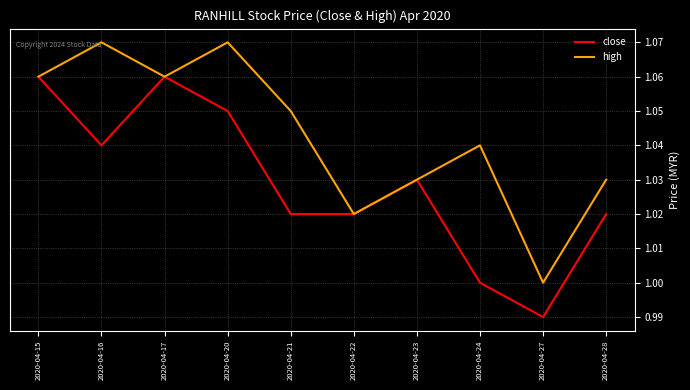

In high, how many points are lower than both neighbors (excluding endpoints)?

3